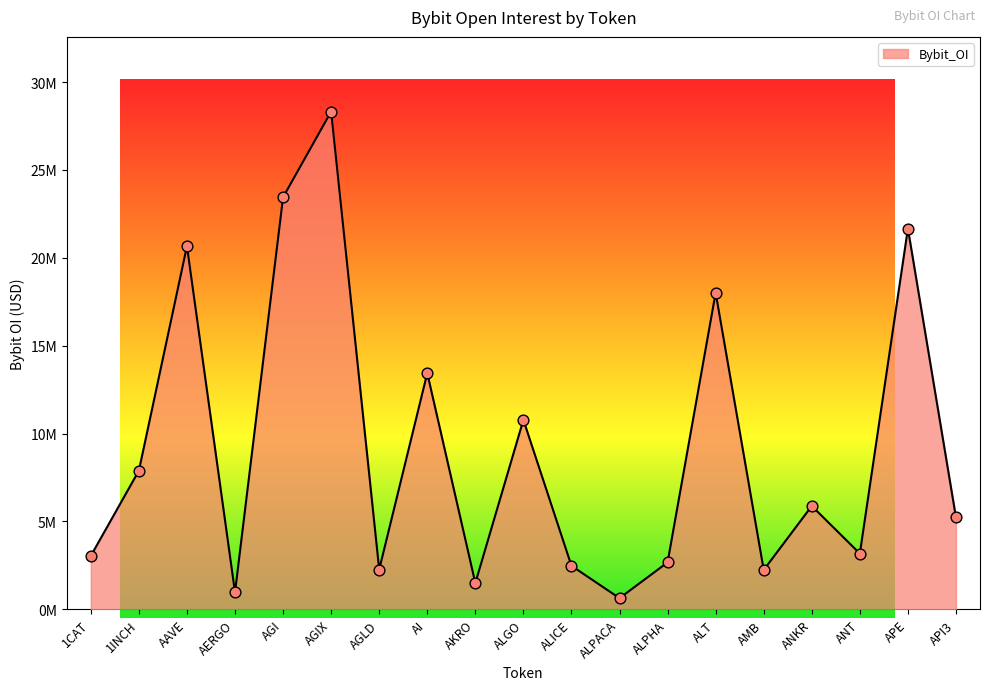

Between ALT and AKRO, which is larger?

ALT